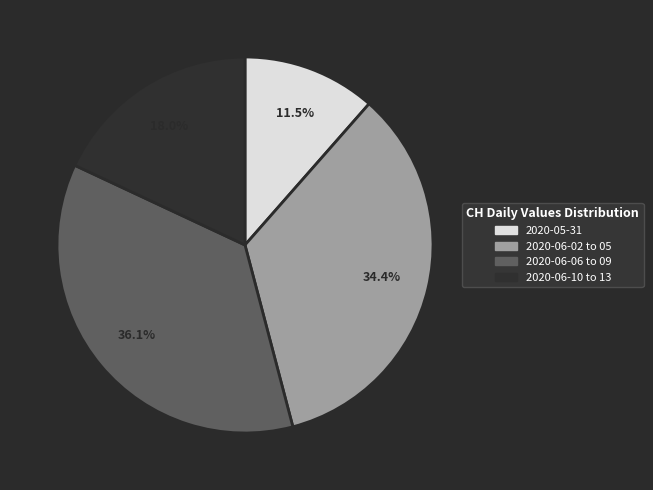

Is there any slice that represents more than half of the pie?

No